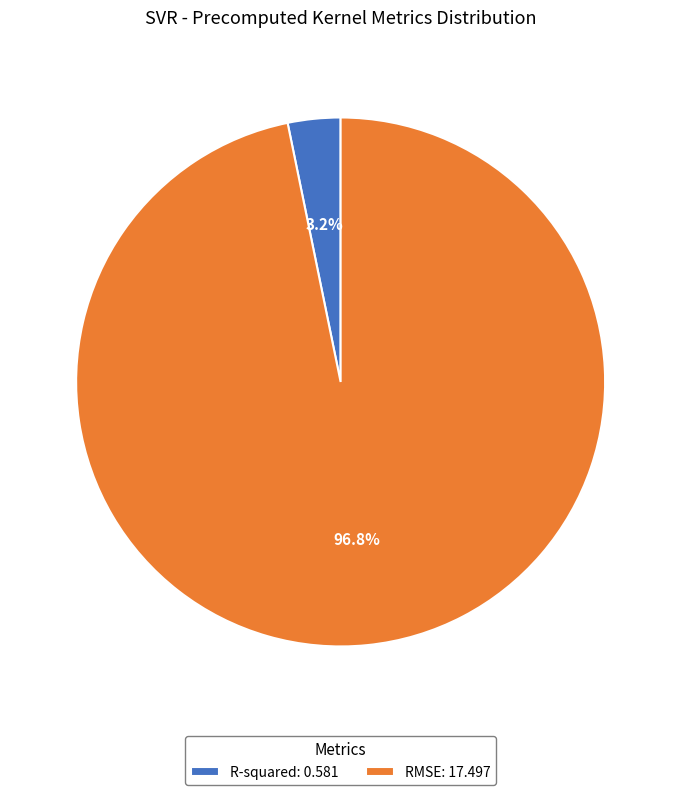

Between RMSE and R-squared, which is larger?

RMSE